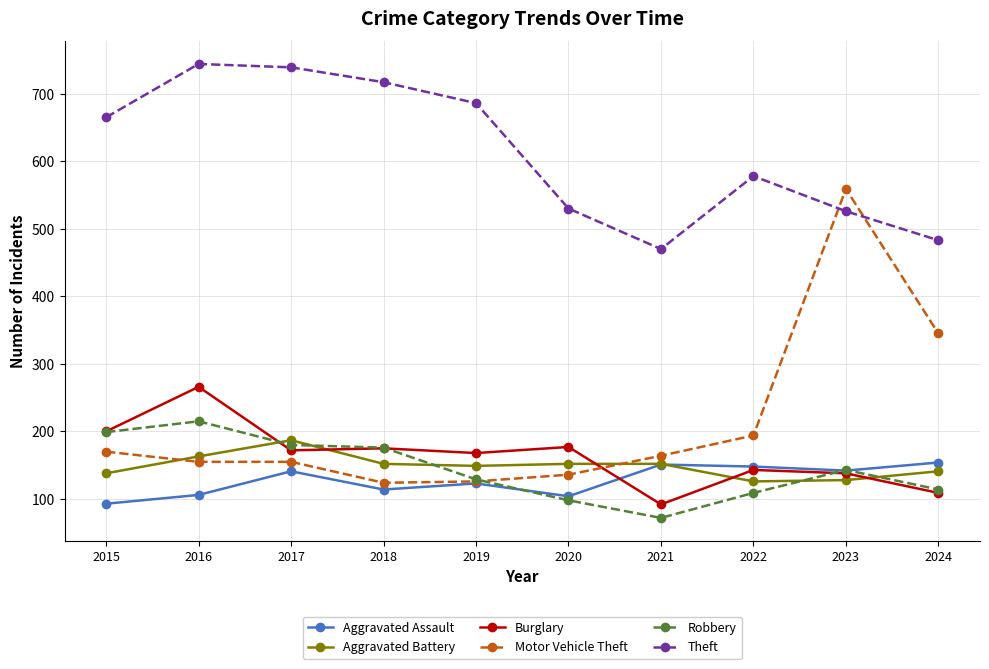

What is the maximum value for Motor Vehicle Theft?

559